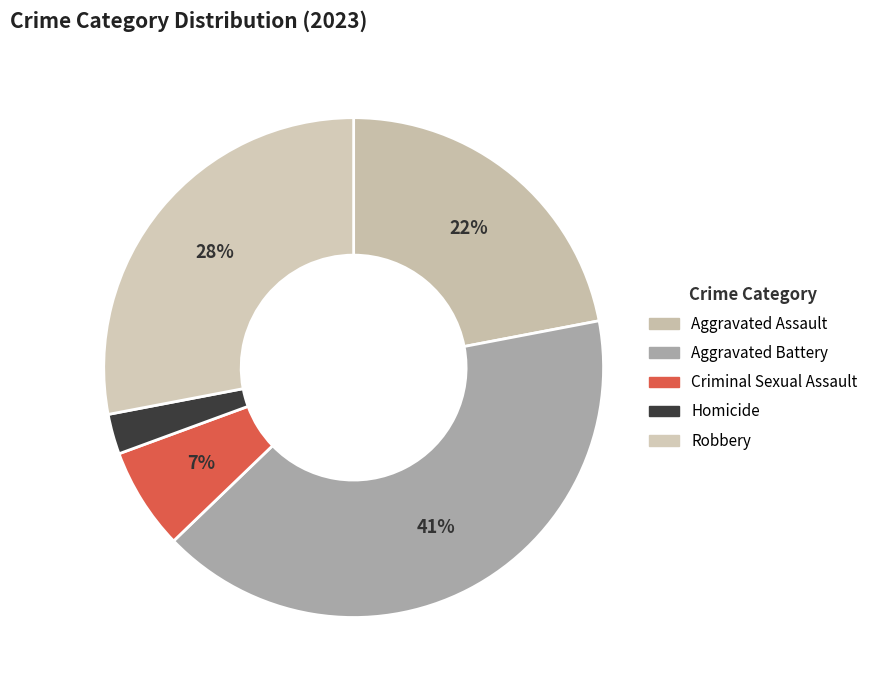

To the nearest percent, what is the difference between the Criminal Sexual Assault and Aggravated Battery slice percentages?

34%